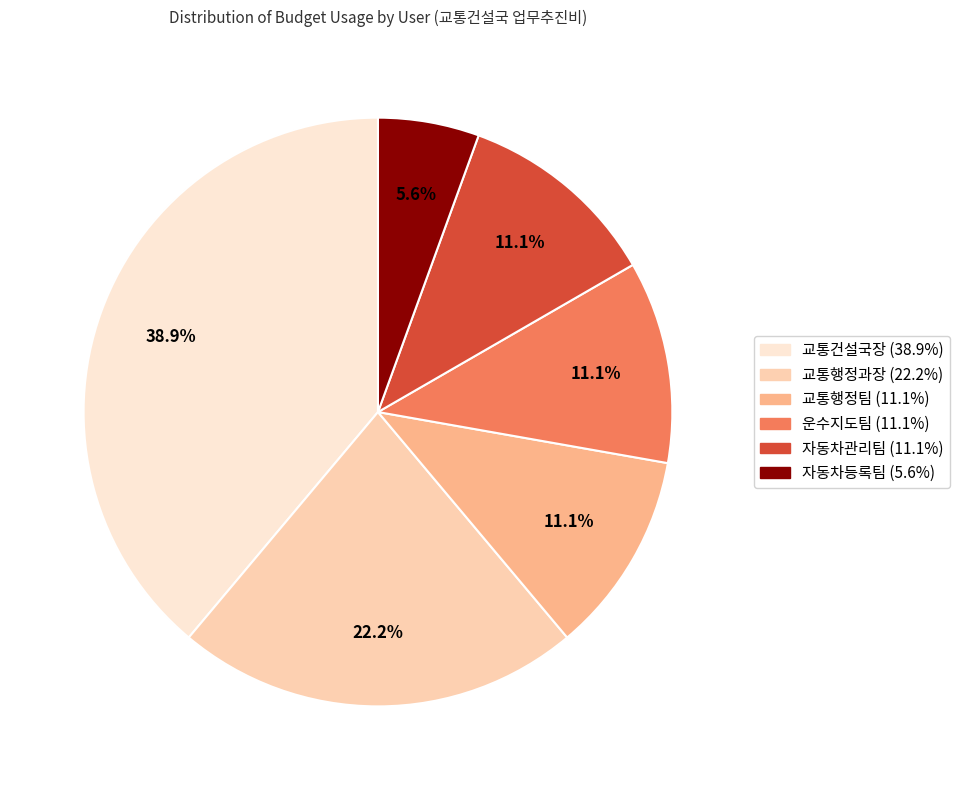

The 자동차관리팀 slice represents 11% of the pie. True or false?

True